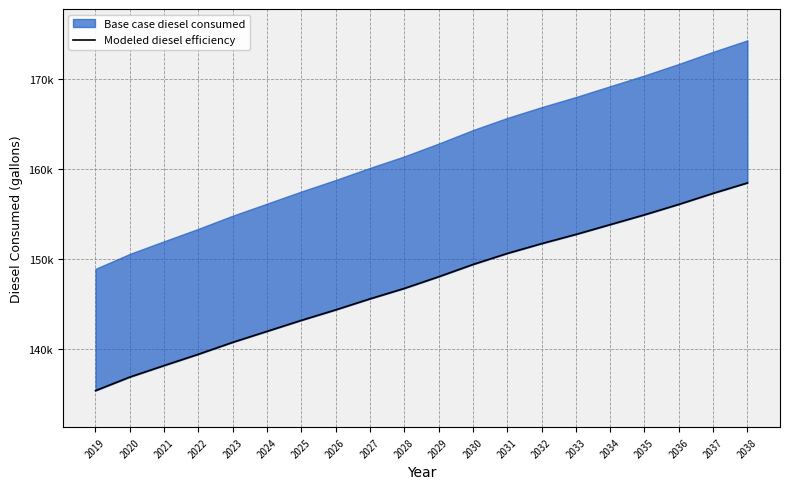

Approximately how many times larger is the value at 2028 compared to 2038?

0.9